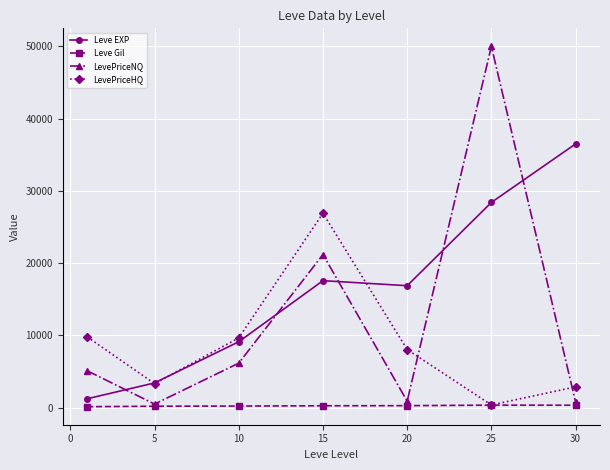

What is the sum of all Leve EXP values?

113039.2